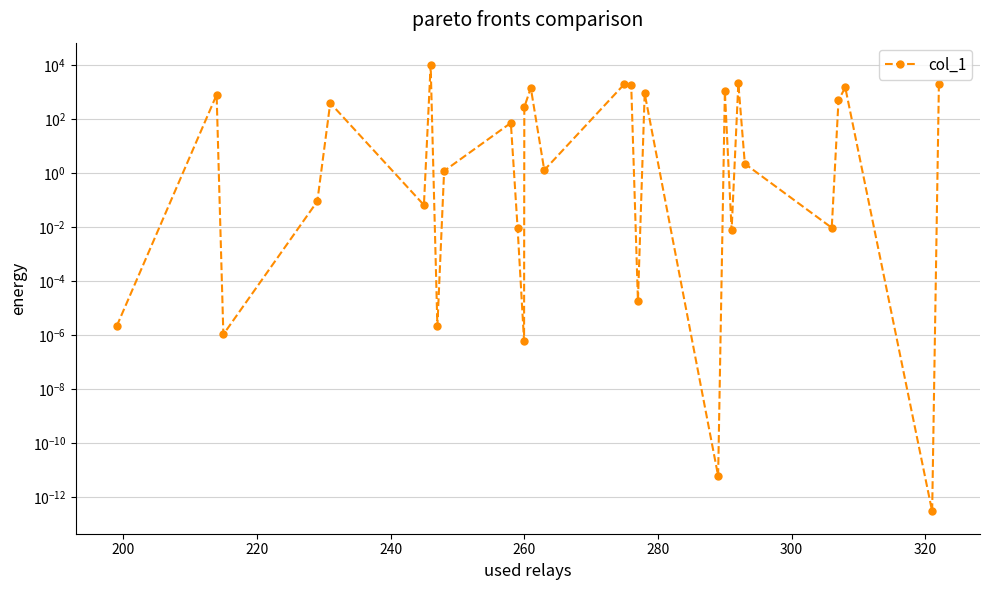

True or false: the data has more than 0 interior local peaks.

True